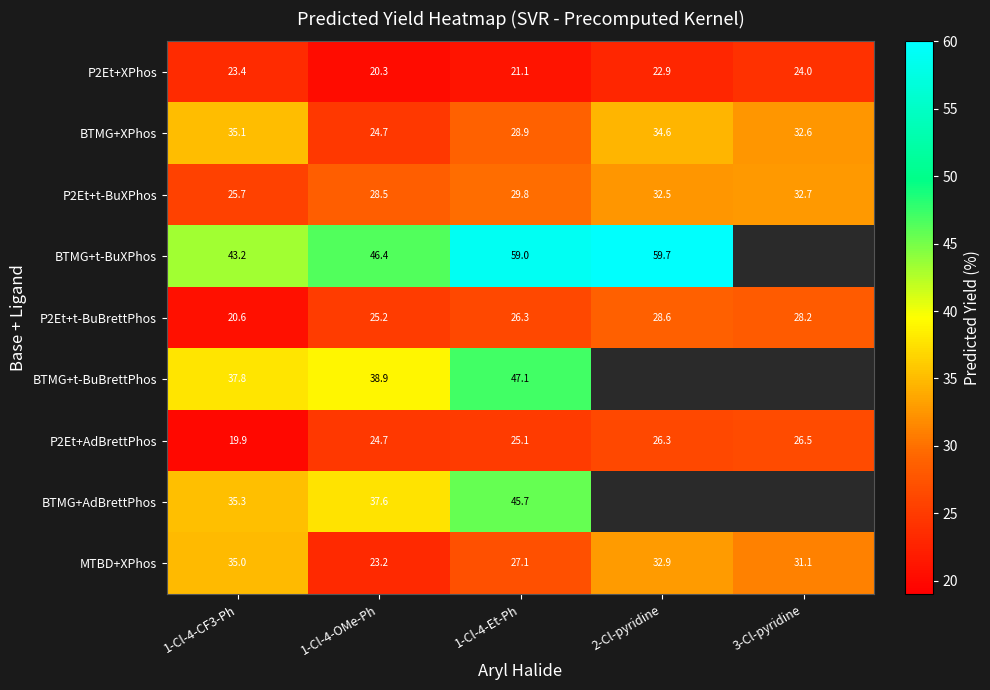

Is the value of P2Et+AdBrettPhos at 2-Cl-pyridine greater than the value of MTBD+XPhos at 1-Cl-4-CF3-Ph?

No